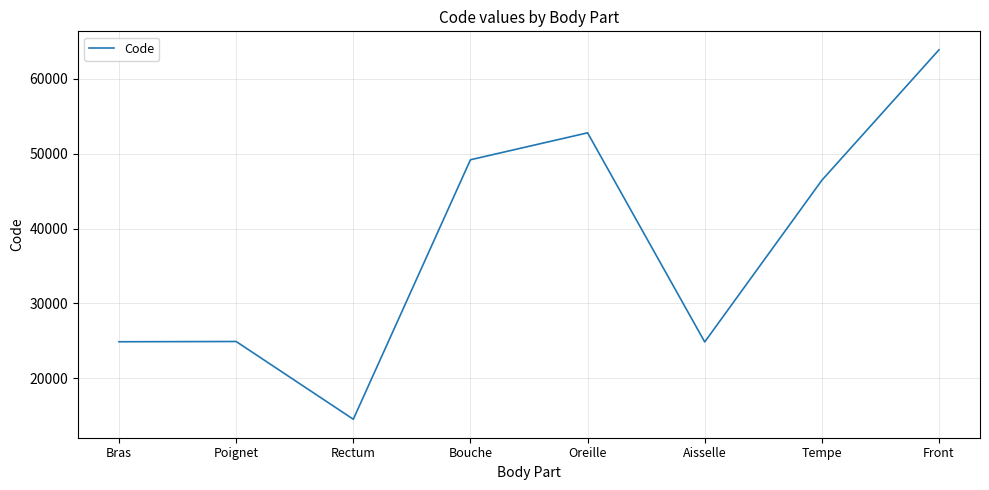

Read the value at Bras, to the nearest 50.

24900